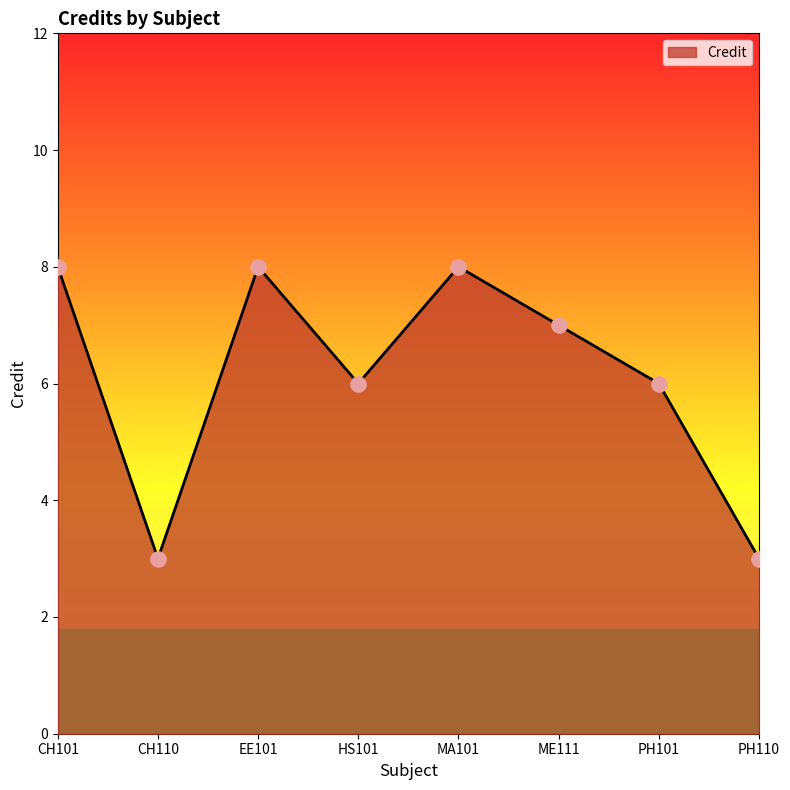

What is the ratio of the value at CH110 to the value at CH101?

0.4